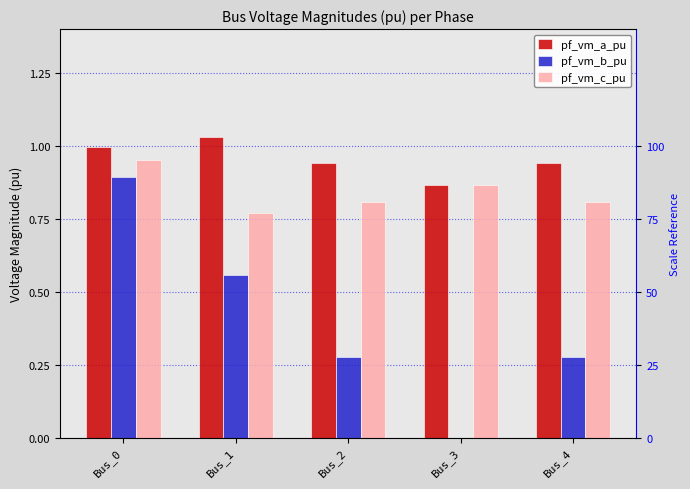

What is the approximate value of pf_vm_b_pu at Bus_4?

0.3